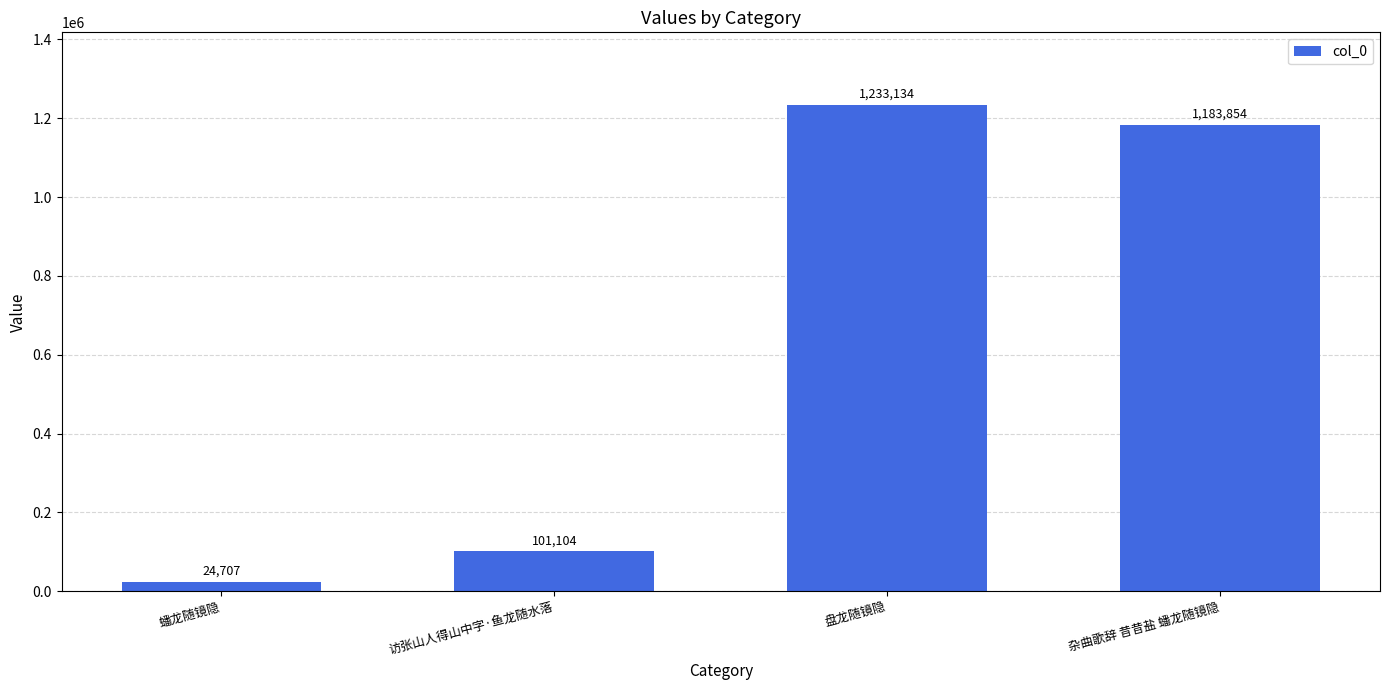

What is the label of the 4th bar from the right?

蟠龙随镜隐